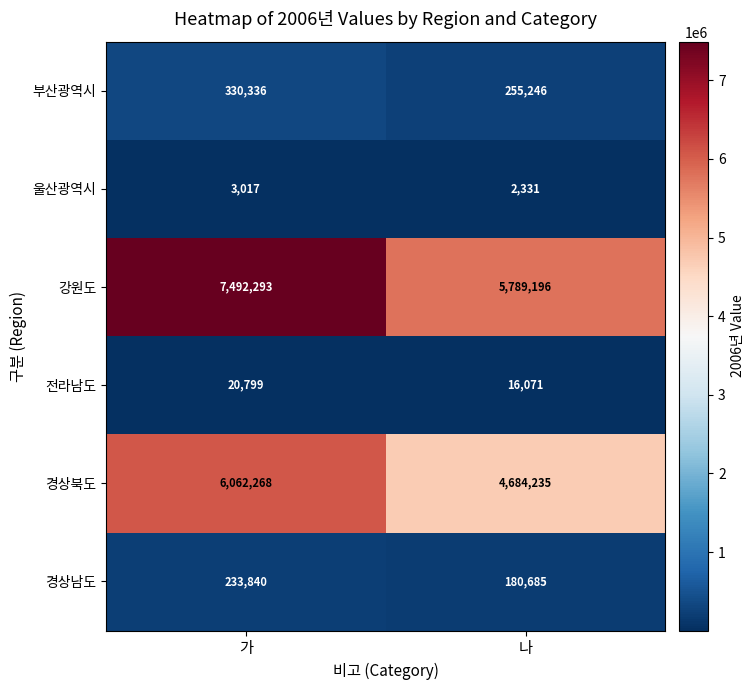

What is the spread (max minus min) of values at 가?

7489276